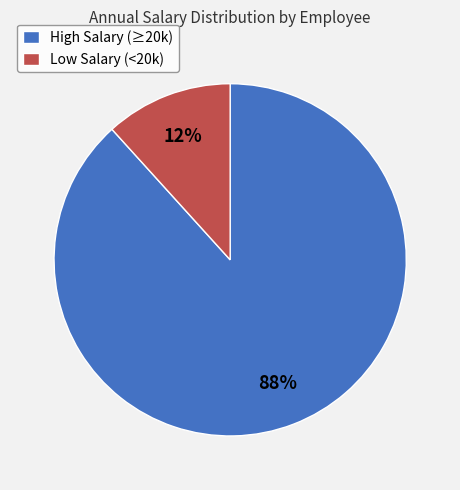

The High Salary (≥20k) slice represents 88% of the pie. True or false?

True